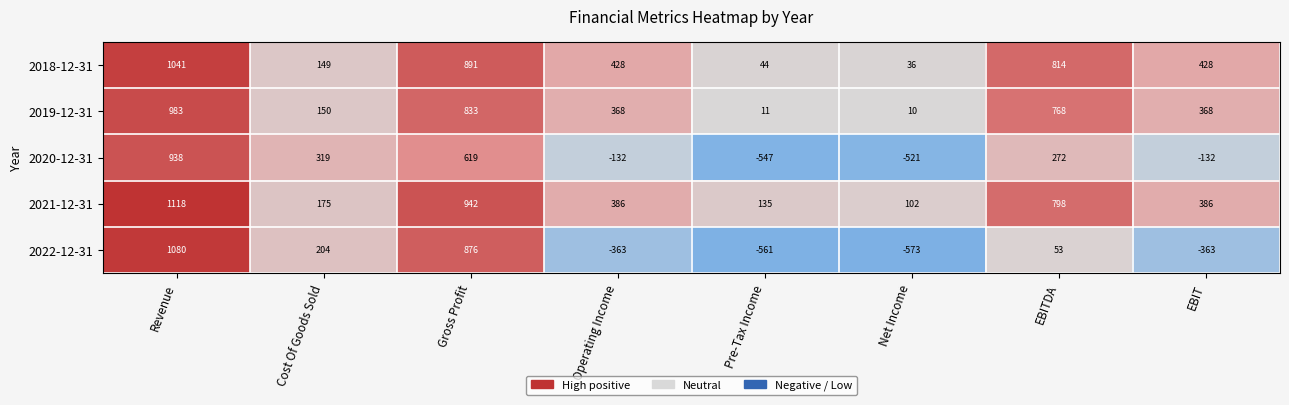

Which label corresponds to the largest value in the chart?

Revenue